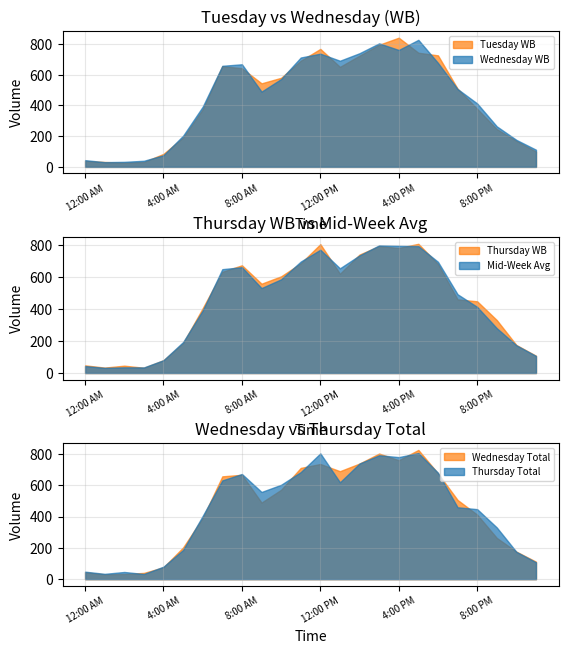

Which series has the largest total across all categories?

Thursday WB